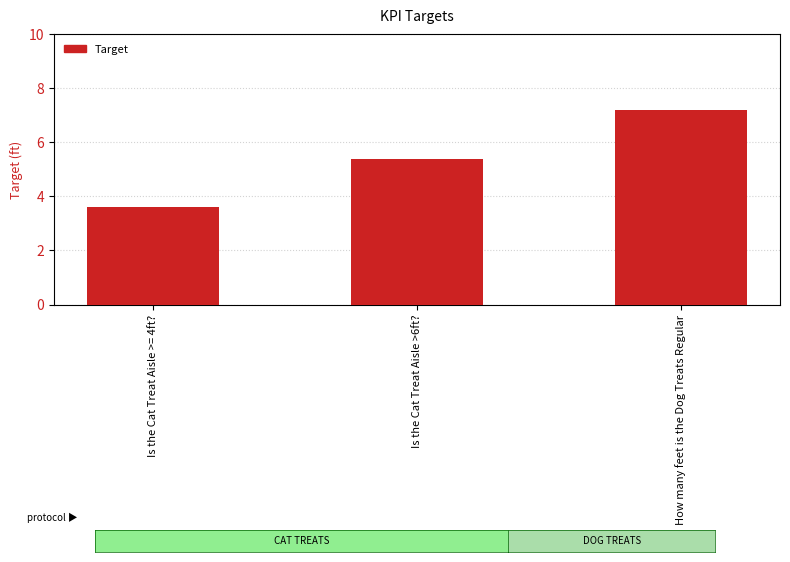

True or false: the data shows 9.9 at How many feet is the Dog Treats Regular.

False